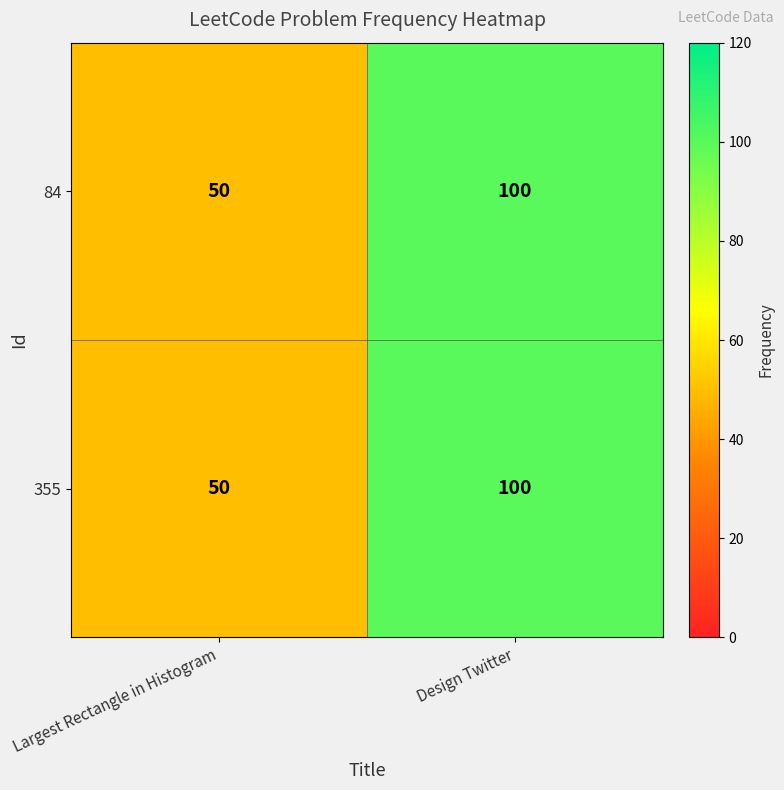

What is the difference between the 355 values at Largest Rectangle in Histogram and Design Twitter?

50